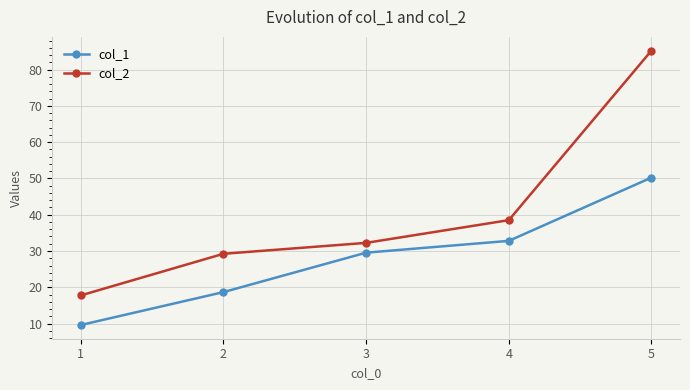

What are all the series names shown in the legend?

col_1, col_2